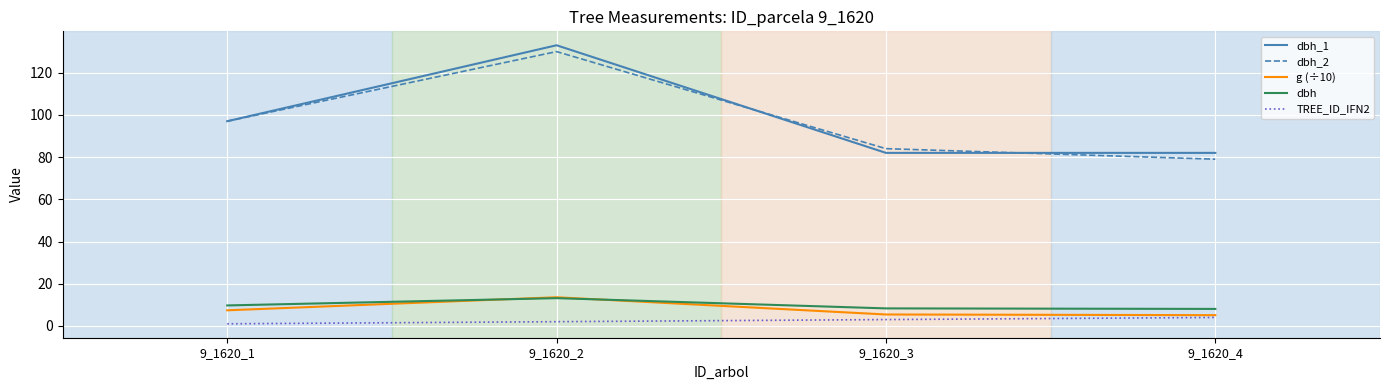

What is the average value of the dbh series?

9.8